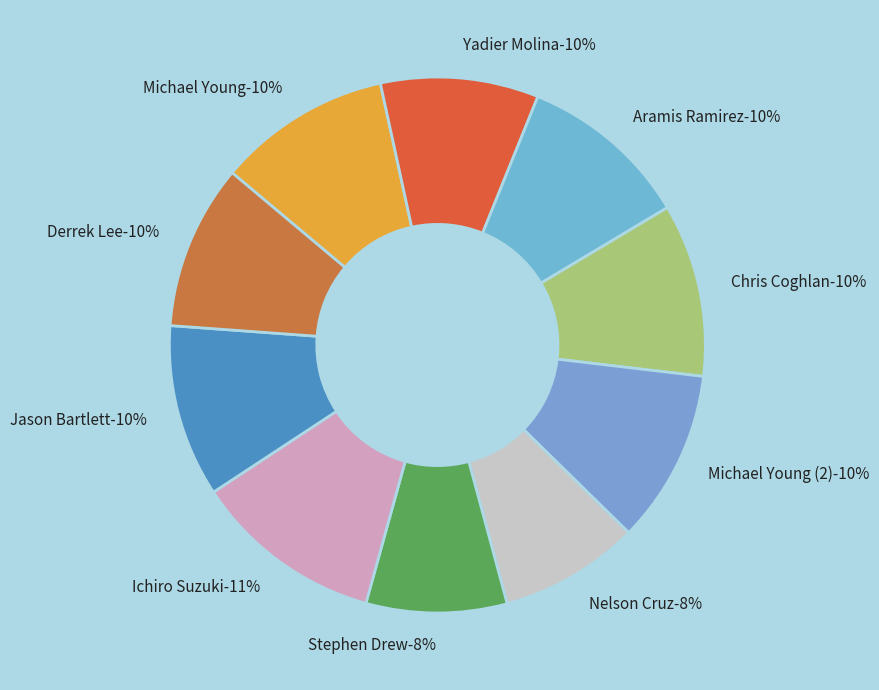

What is the largest slice in the pie chart?

Ichiro Suzuki